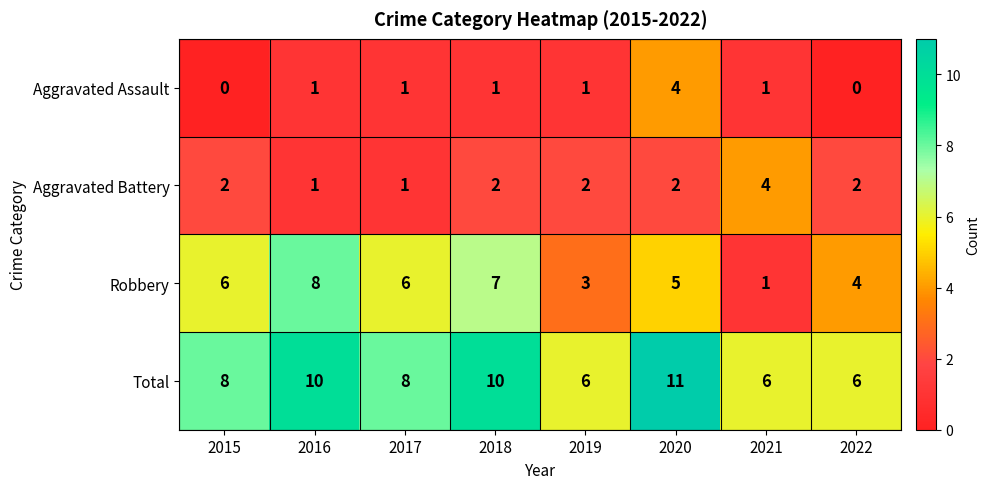

The Robbery series shows 5 at 2020. True or false?

True